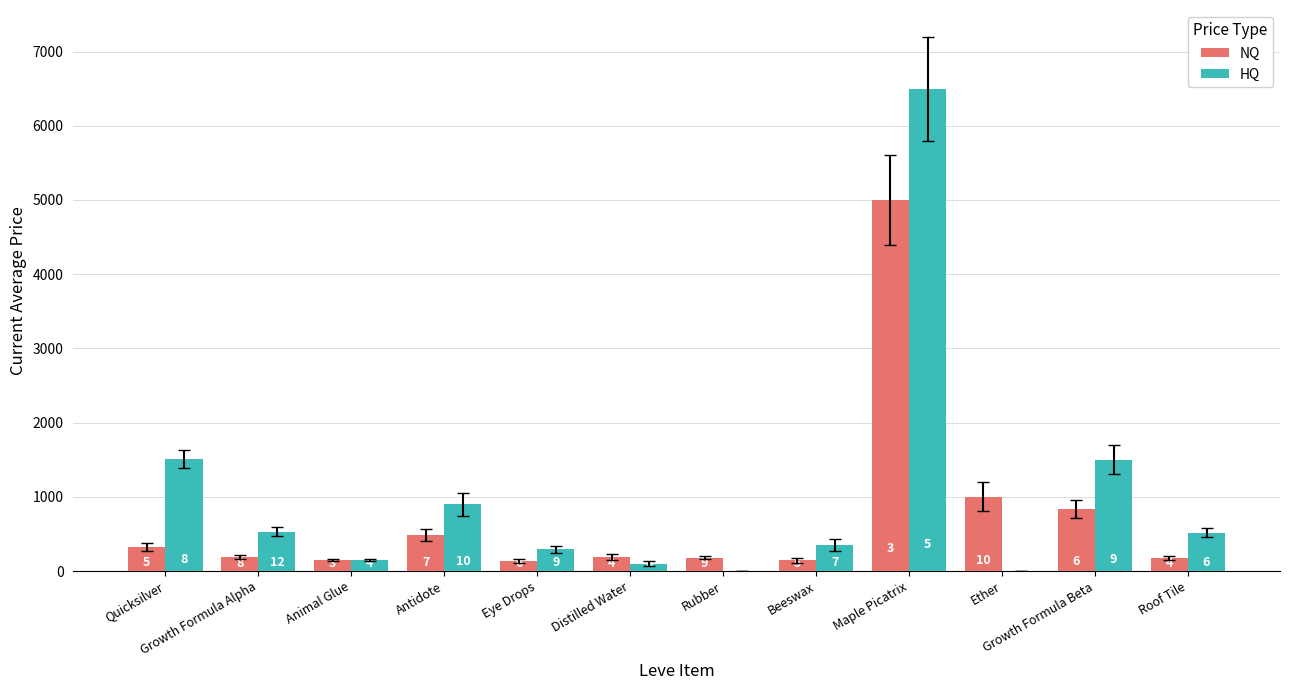

What value does the NQ series have at Maple Picatrix?

5000.0